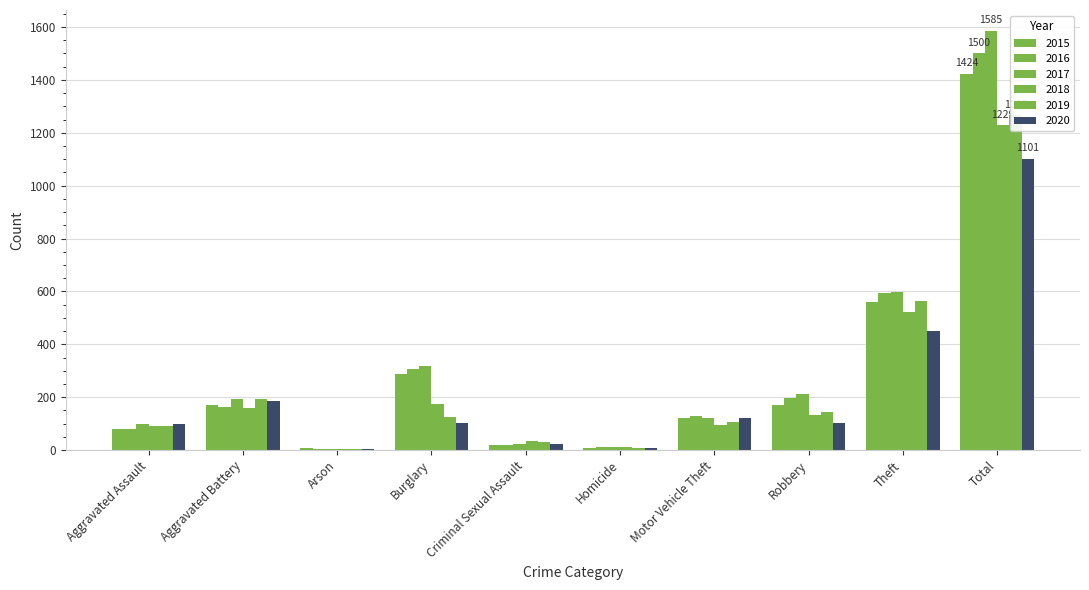

How many series are shown in this chart?

6